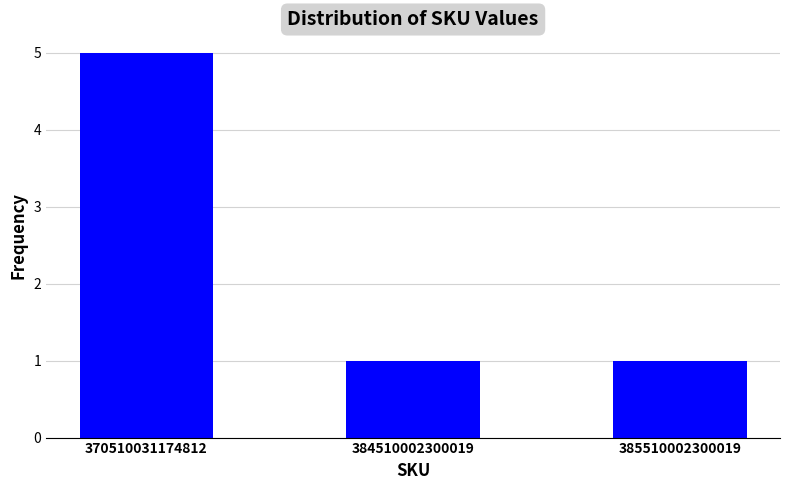

What is the sum of the values at 385510002300019 and 370510031174812?

6